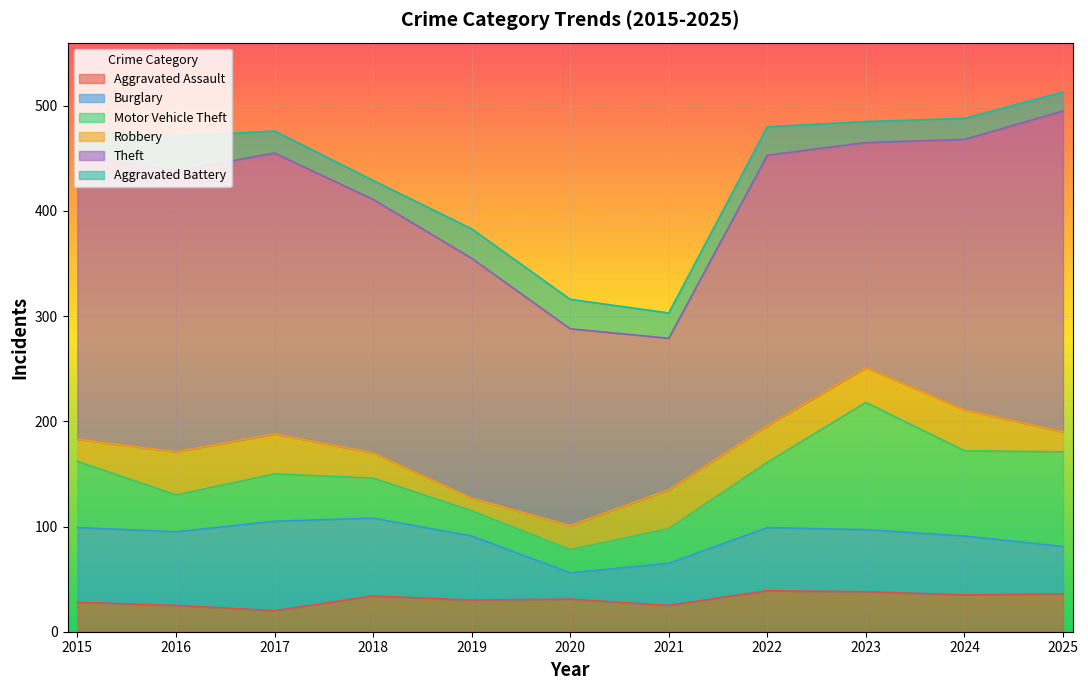

What is the value of the Theft point at the 3rd from the left?

267